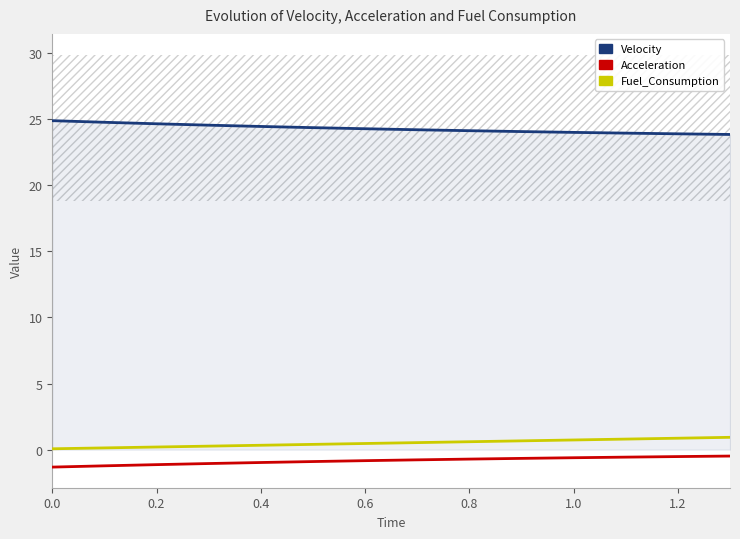

At how many categories does at least one series exceed 2?

14